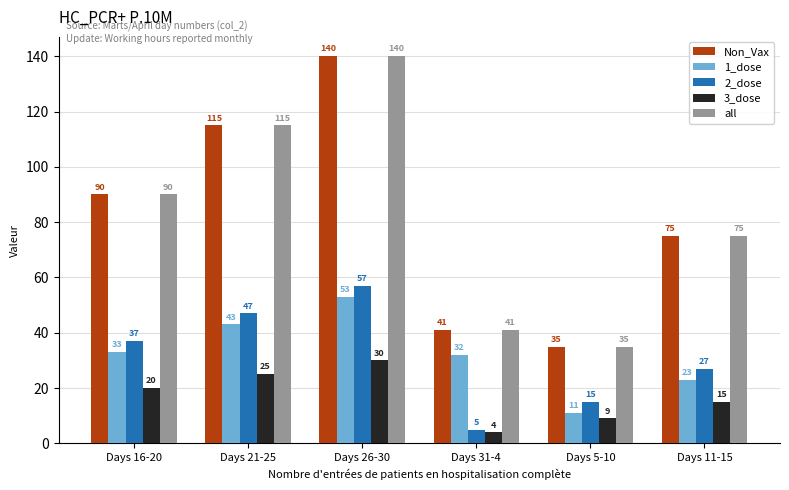

List the labels in order of 2_dose value, smallest first.

Days 31-4, Days 5-10, Days 11-15, Days 16-20, Days 21-25, Days 26-30